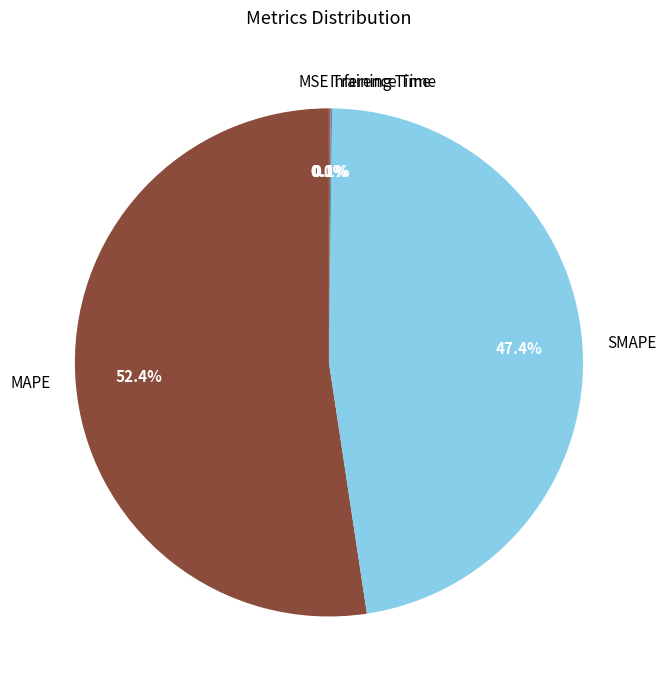

Which category accounts for the majority?

MAPE